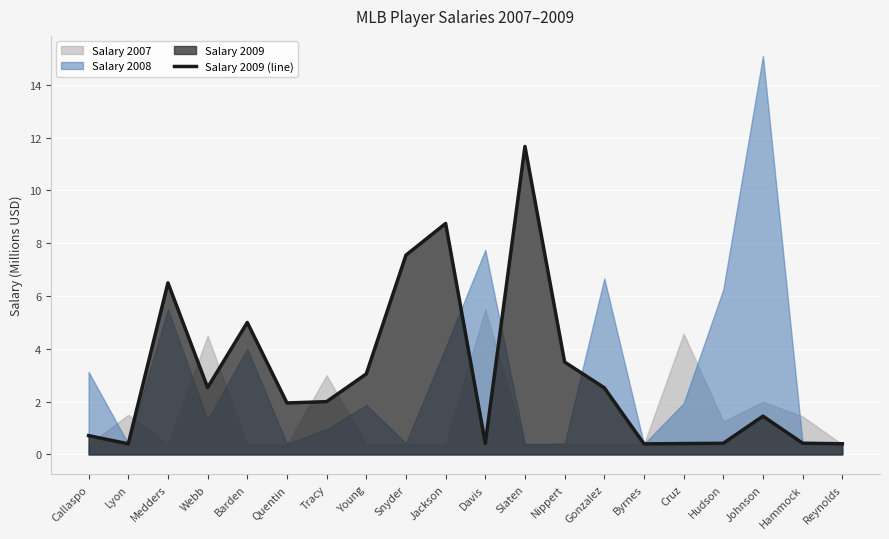

Is it true that Salary 2009 (line) equals 11.7 at Snyder?

False